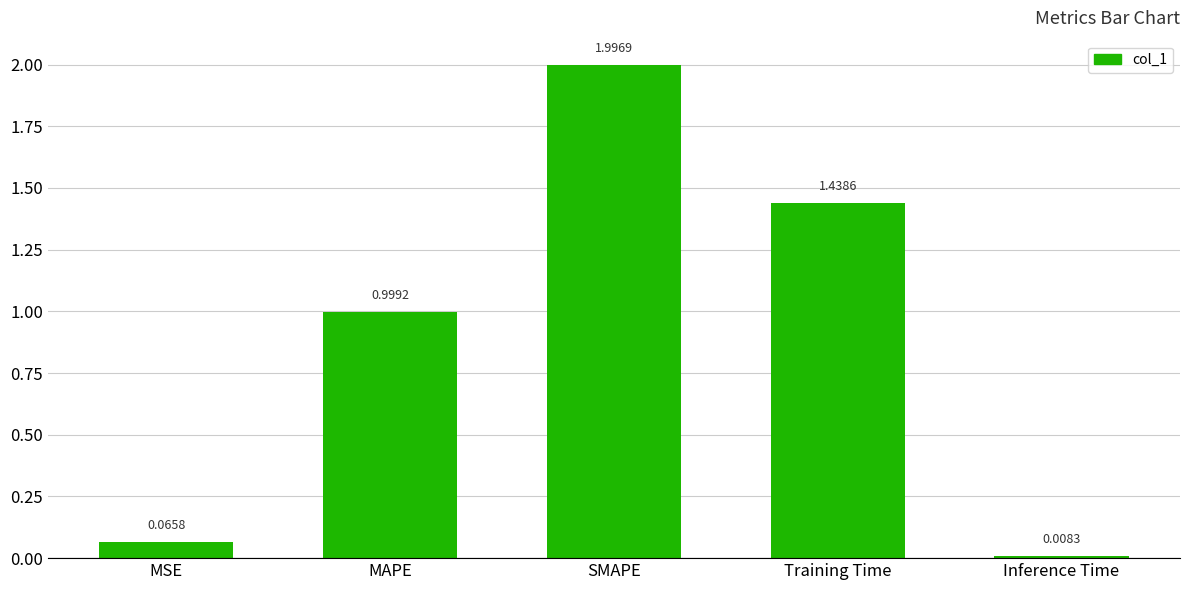

Rank the categories by value from highest to lowest.

SMAPE, Training Time, MAPE, MSE, Inference Time